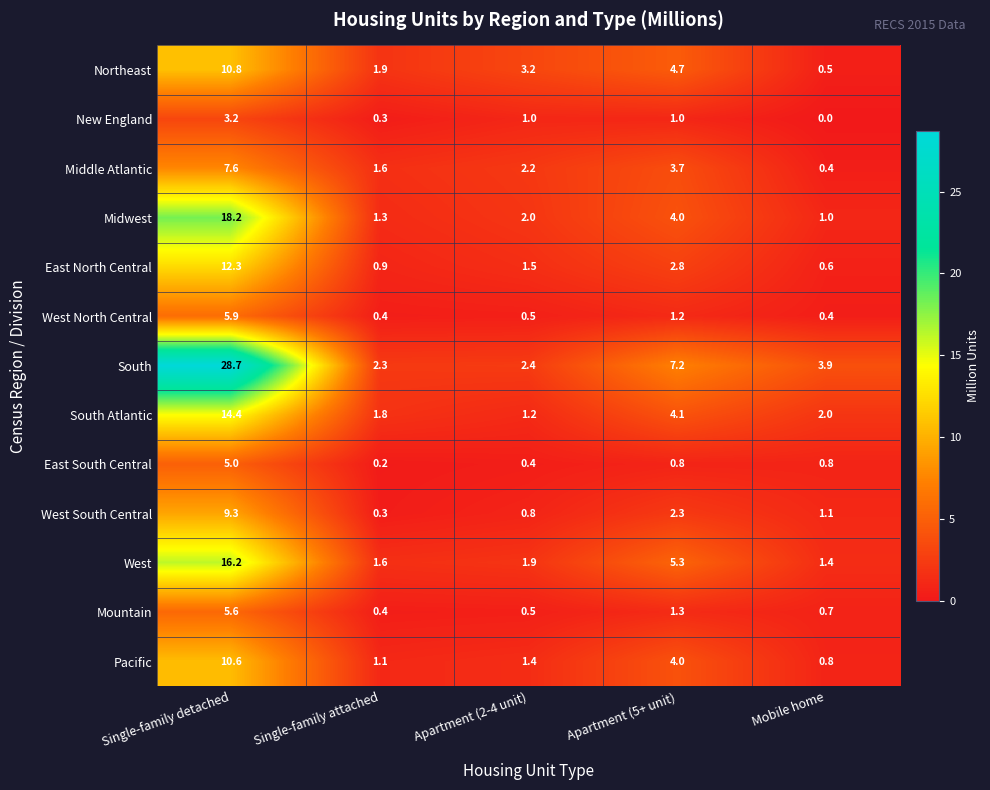

At how many categories does at least one series exceed 5?

2